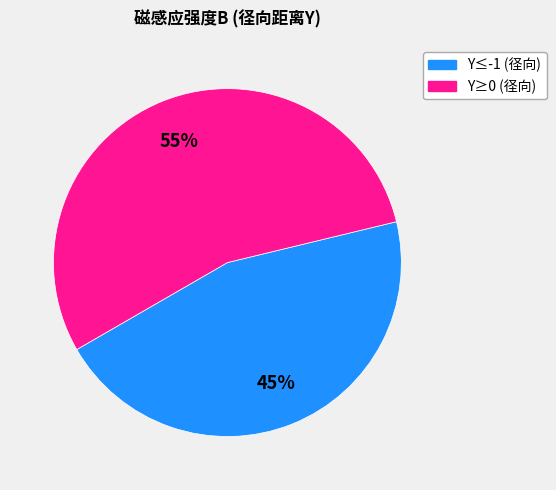

Does any single category account for the majority?

Yes